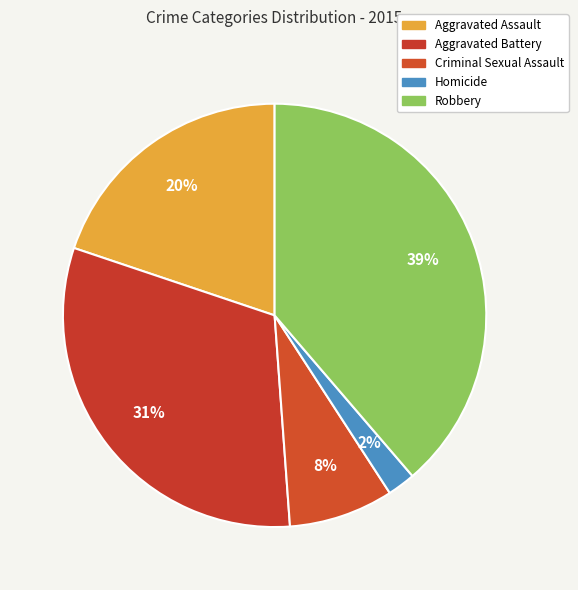

Which category has the biggest portion of the pie?

Robbery